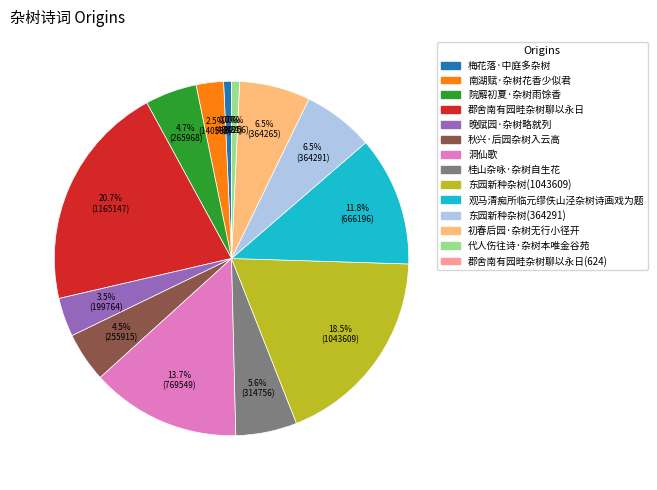

Does any single category account for the majority?

No